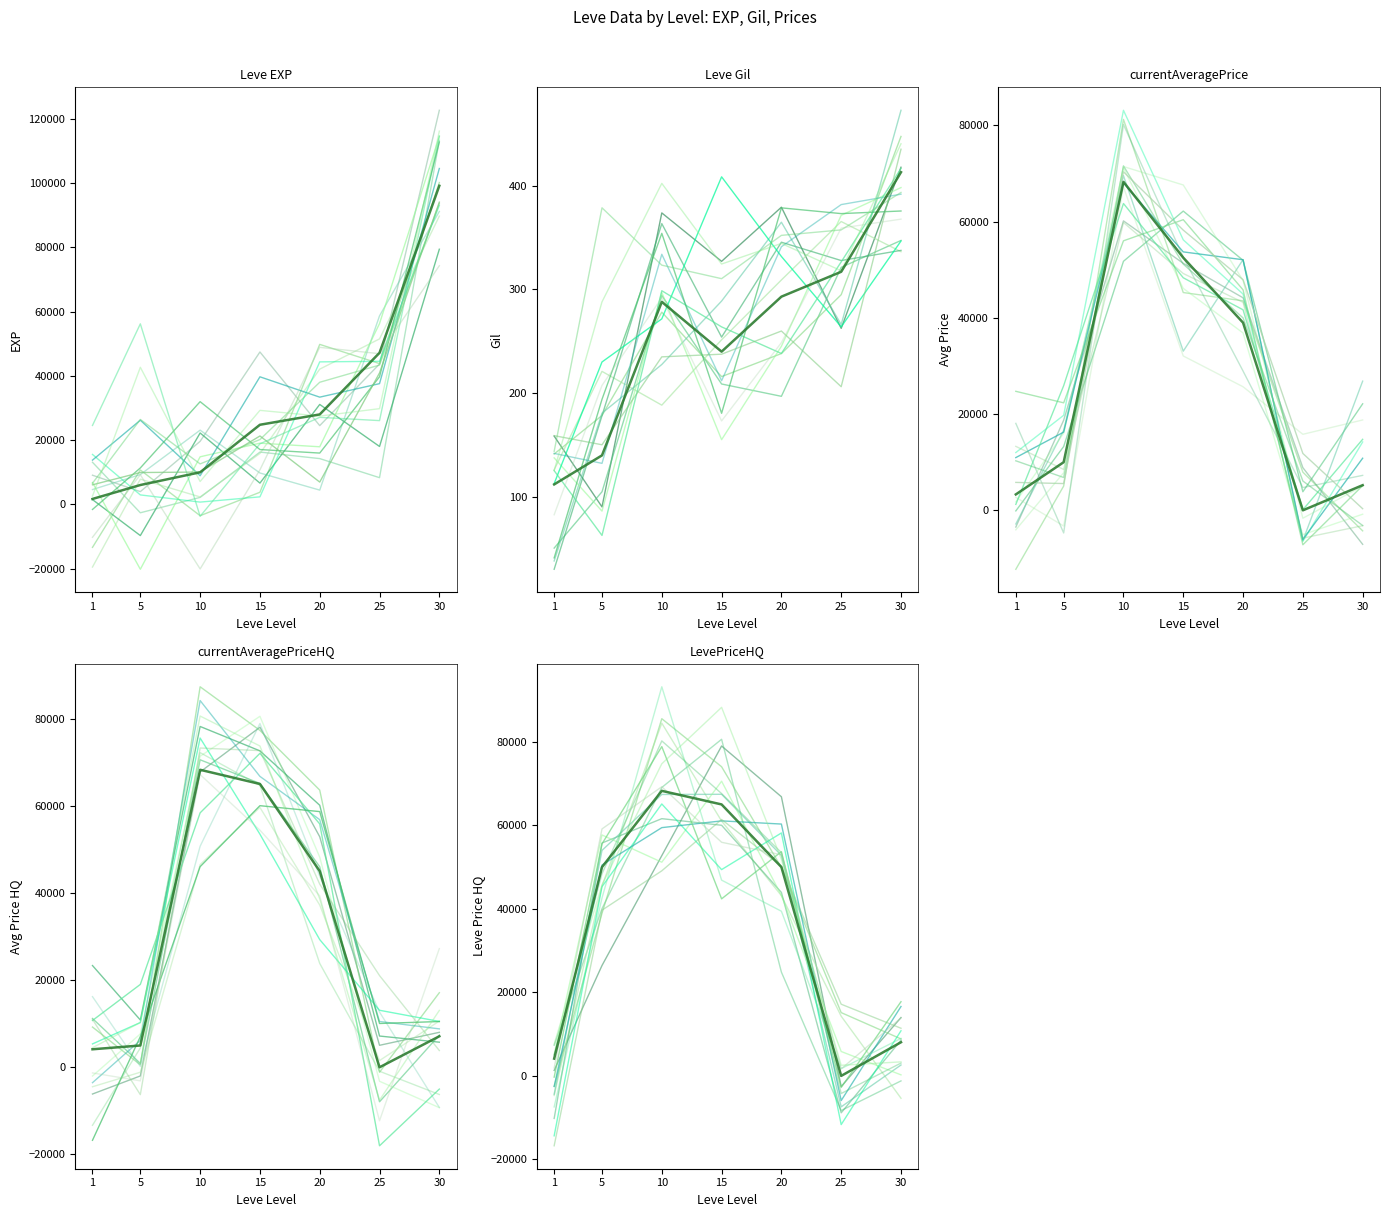

How many lines are shown in the chart?

5